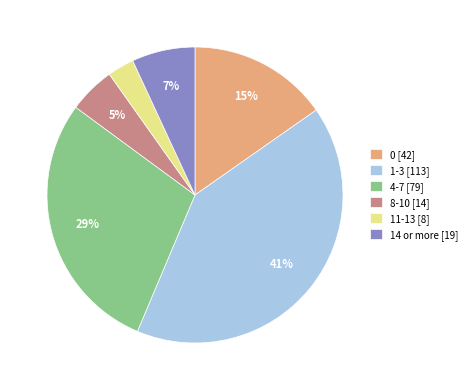

Do 8-10 [14] and 14 or more [19] together represent more than half of the pie?

No